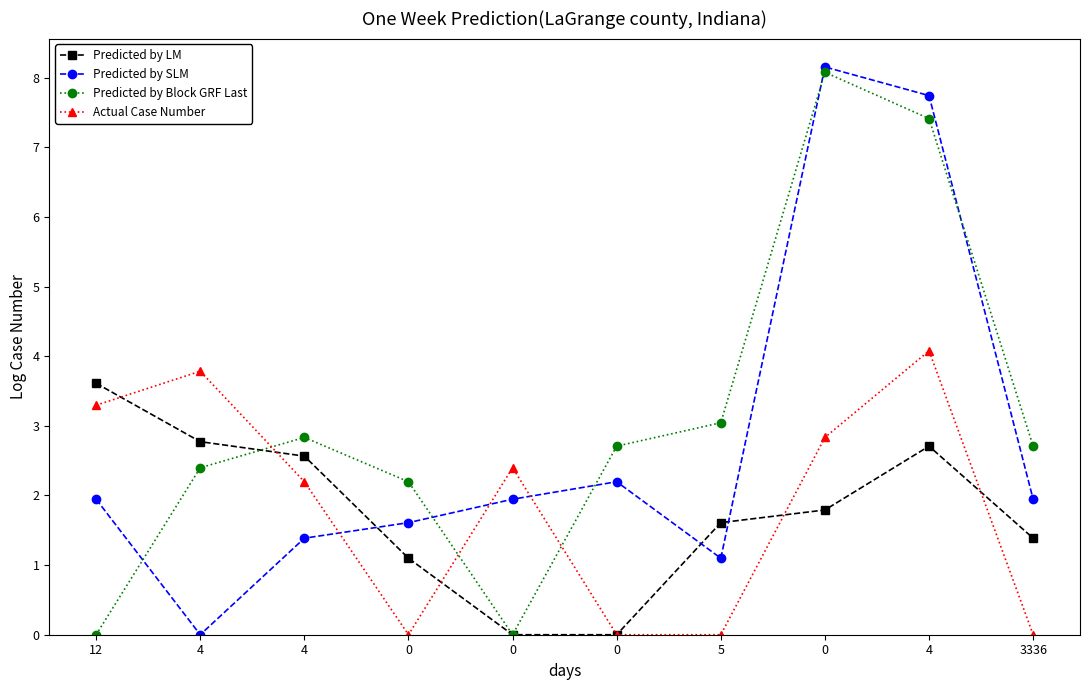

What is the difference between the Actual Case Number values at 0 and 4?

2.2